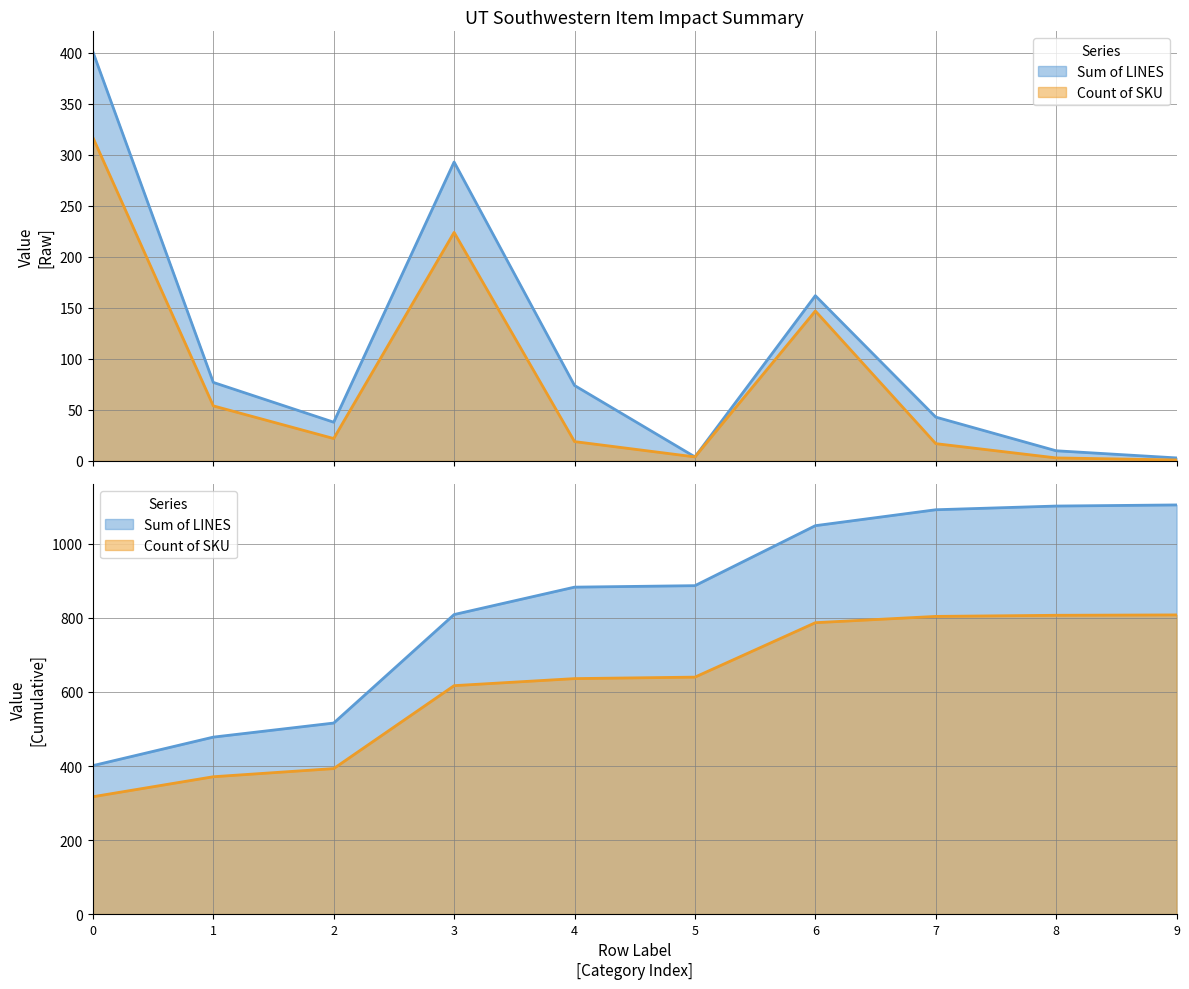

Is it true that Count of SKU equals 7 at 5?

False